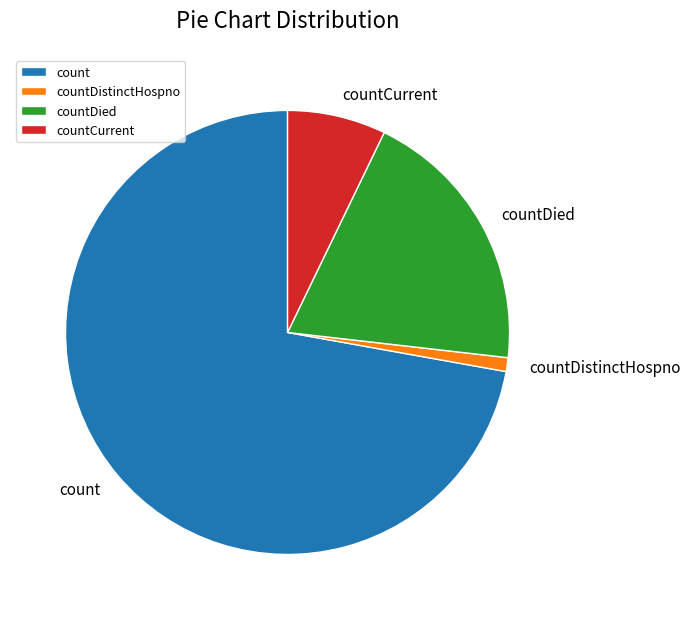

Which slice is the smallest?

countDistinctHospno